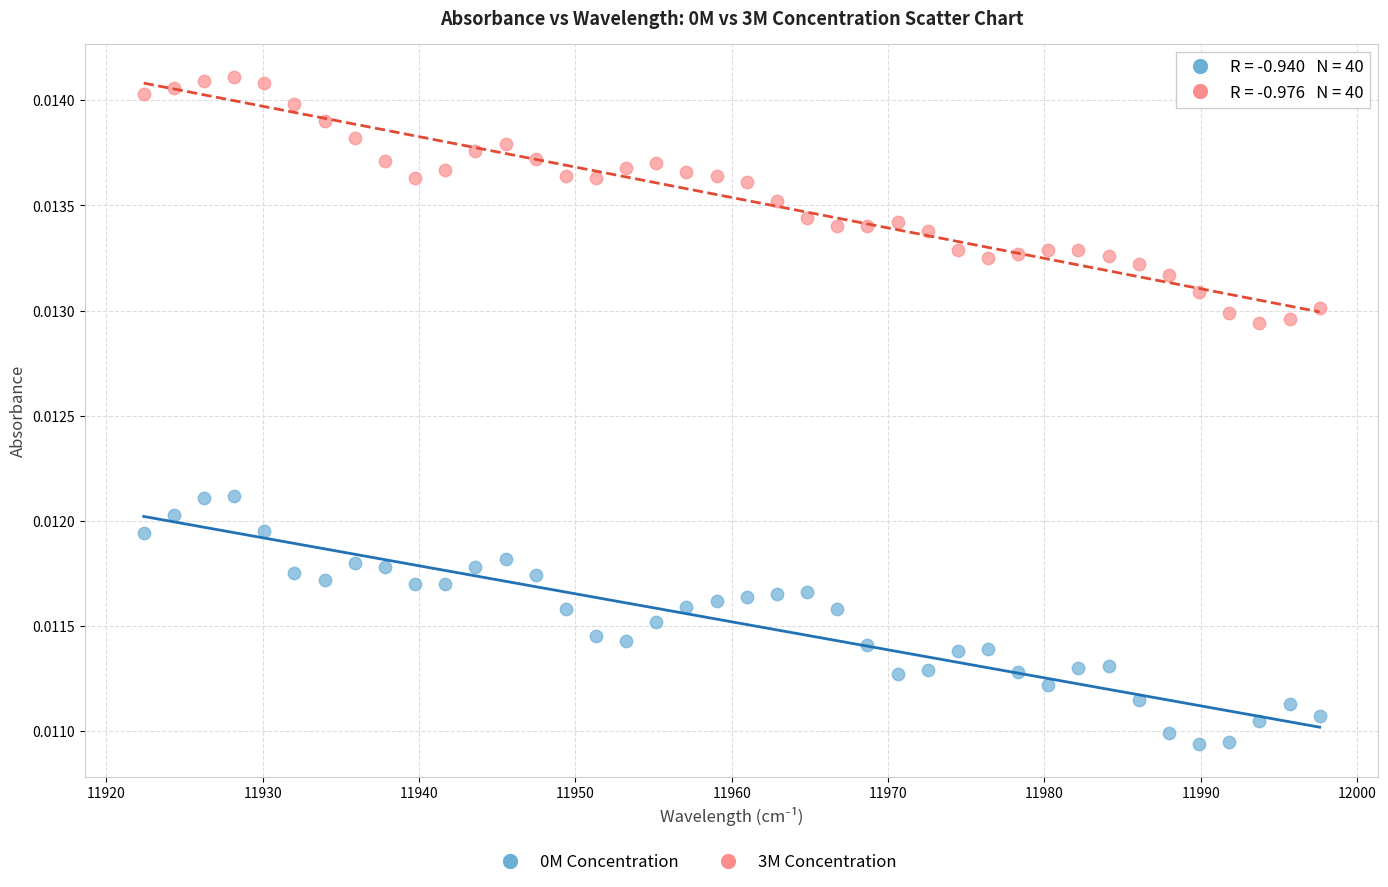

Across all data points, what is the range of X values (max minus min)?

75.2